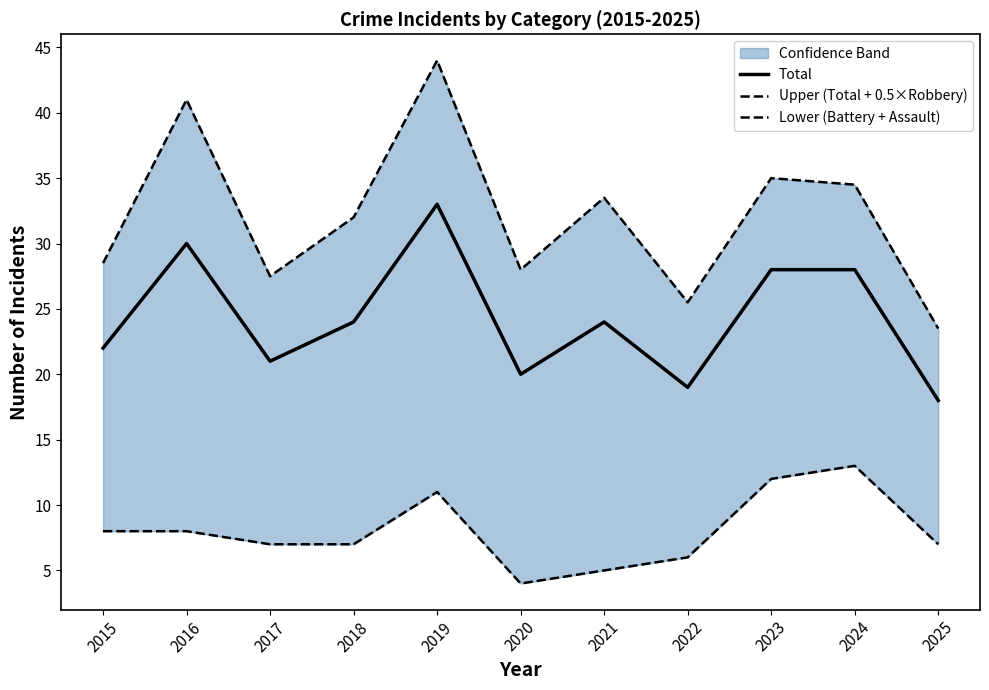

Which series changed the most between 2017 and 2018?

Upper (Total + 0.5×Robbery)